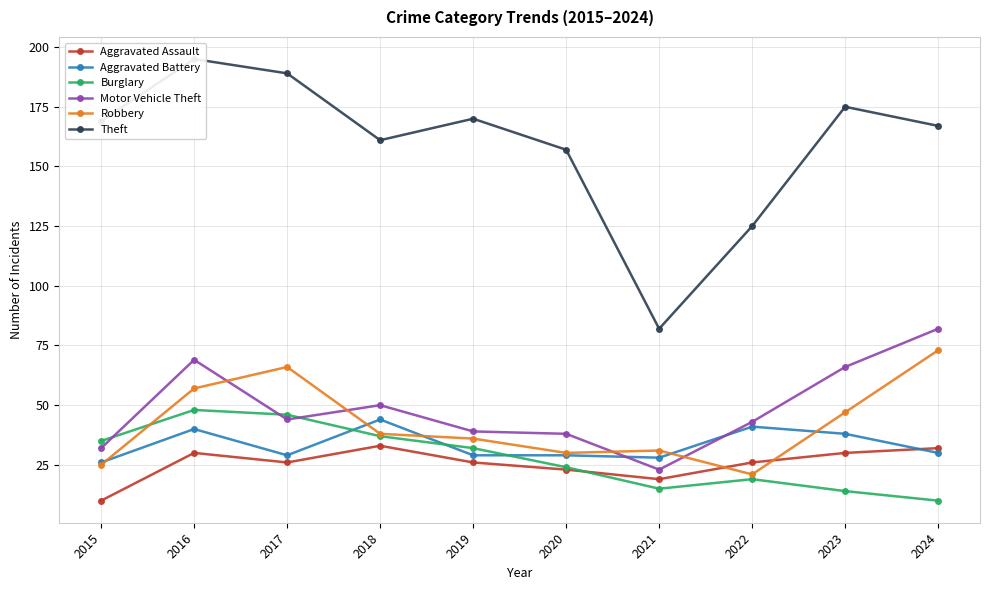

What is the value of the Theft point at the 5th from the left?

170